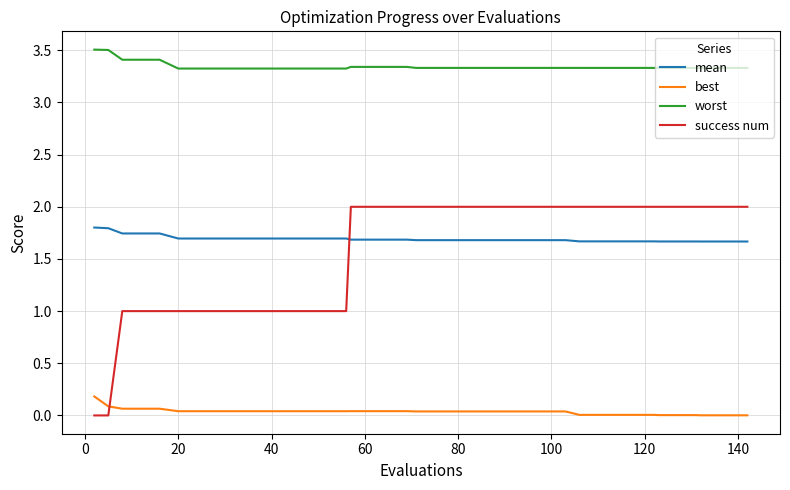

Which series has the largest total across all categories?

worst